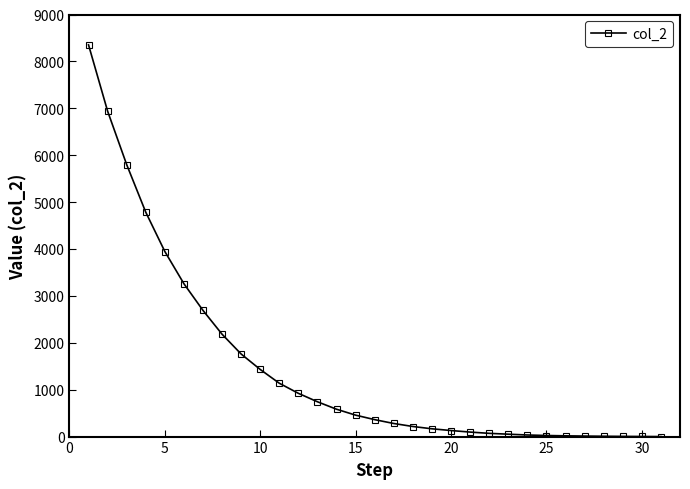

What is the maximum value shown in the chart?

8353